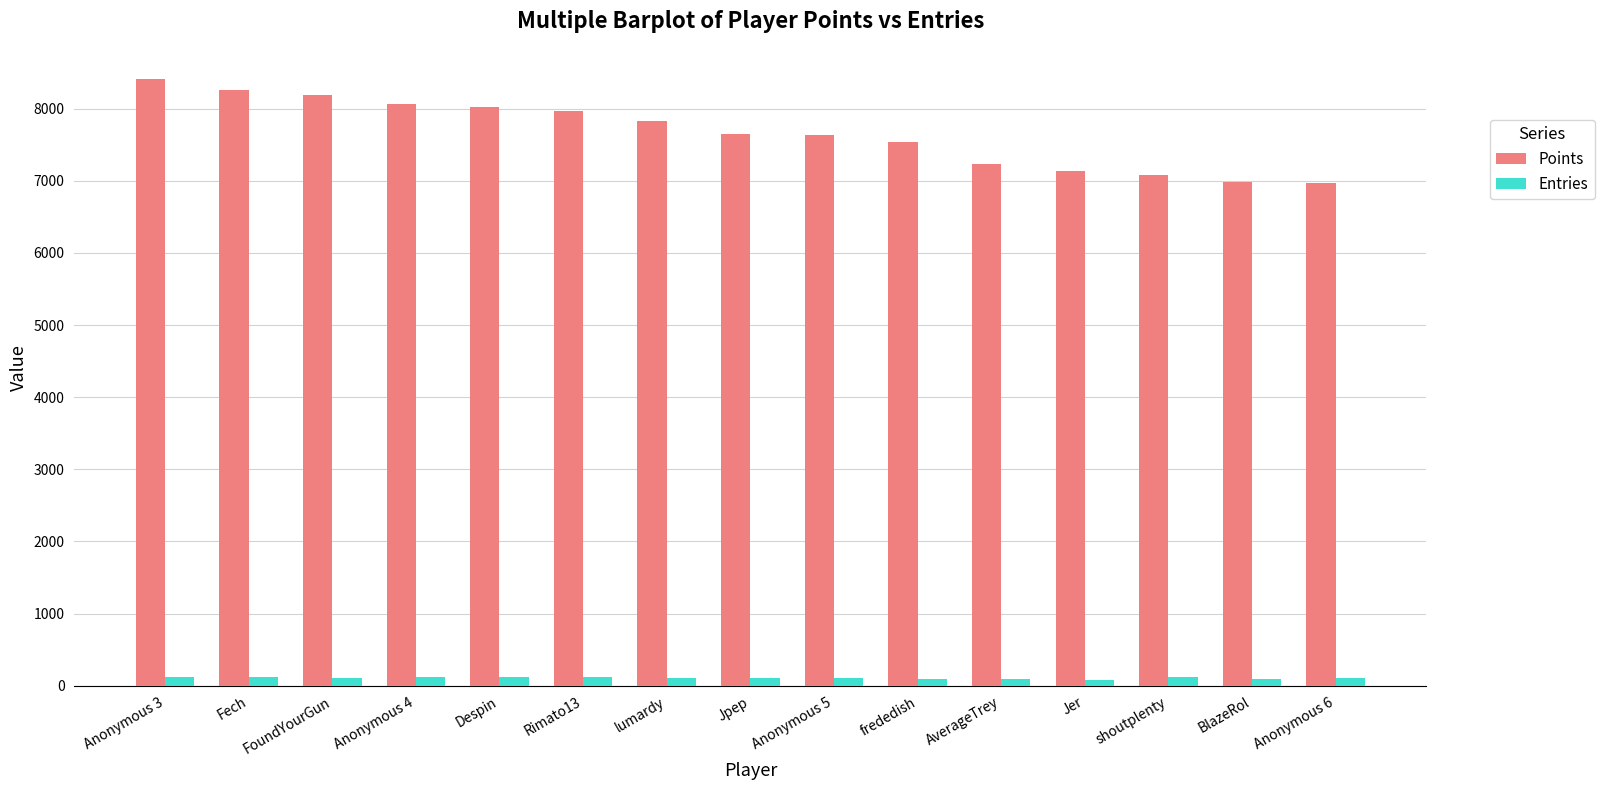

What is the sum of all Points values?

114948